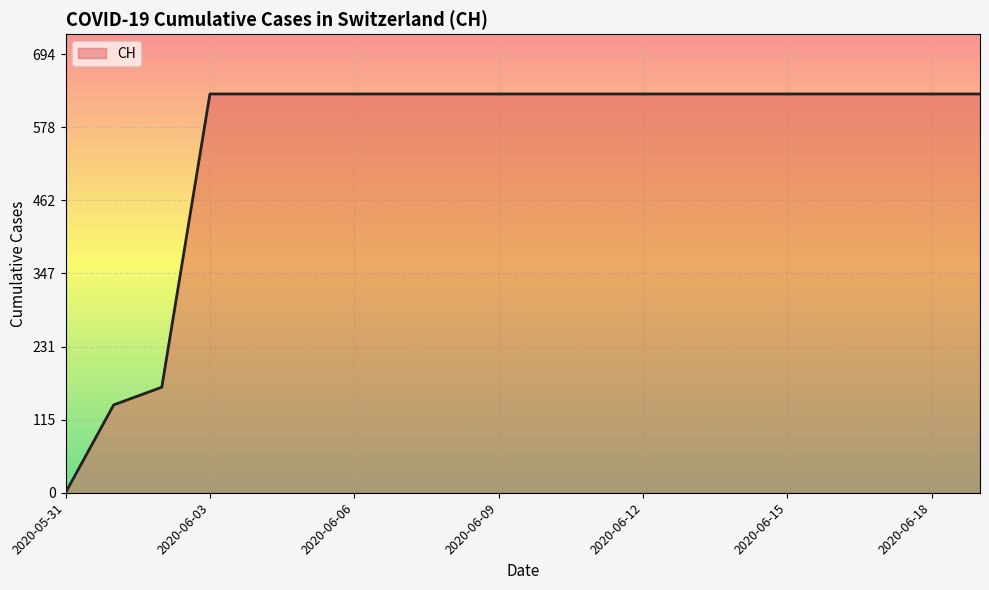

What is the difference between the maximum and minimum values?

631